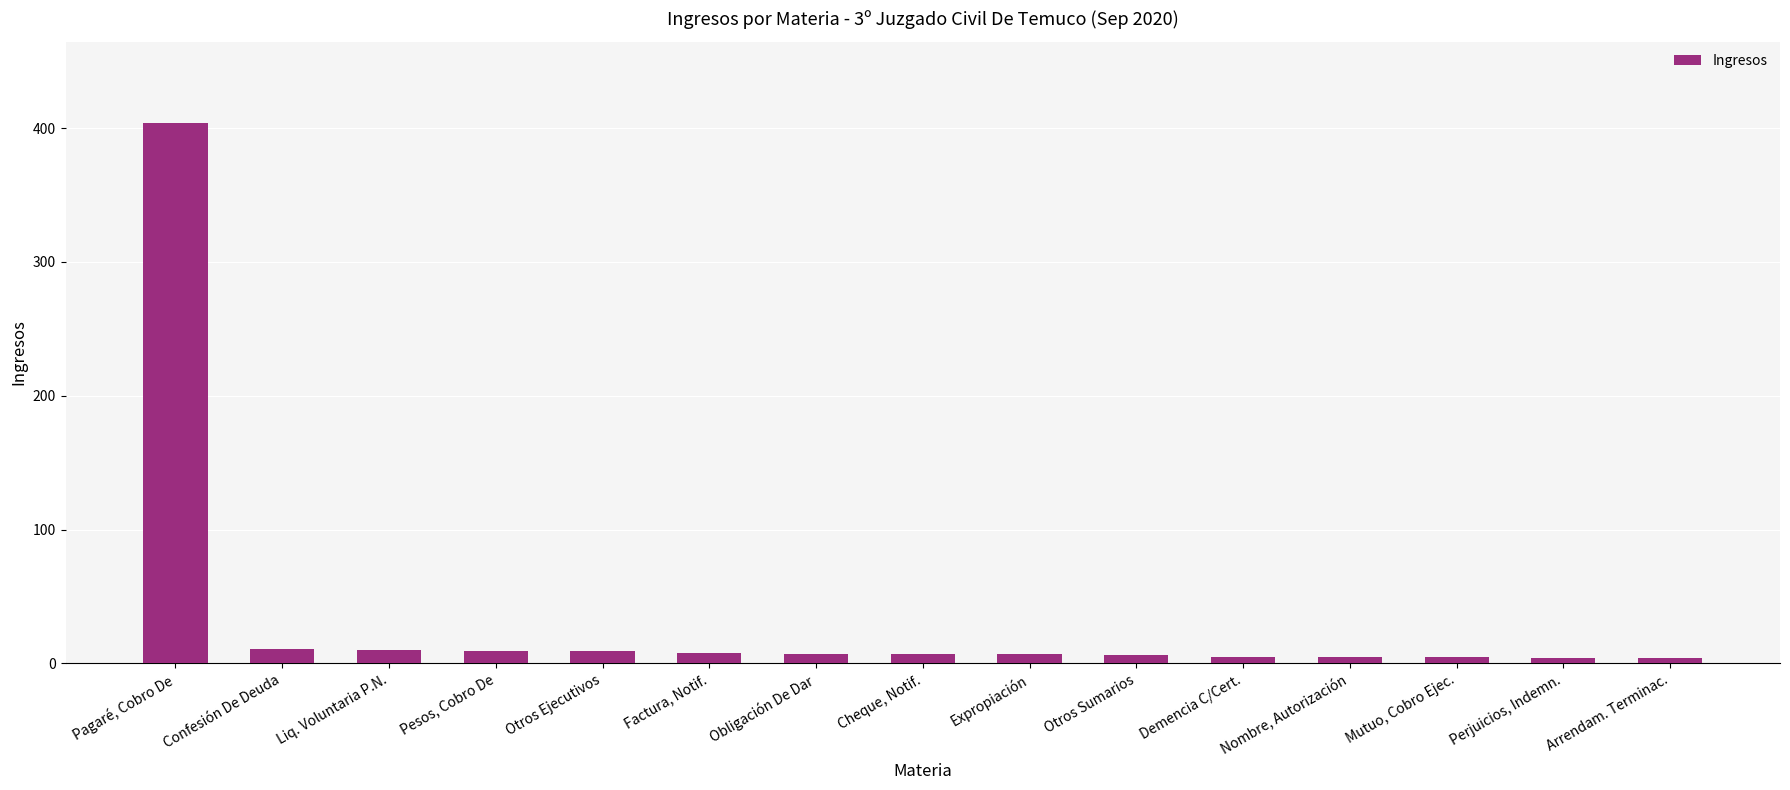

What is the ratio of the value at Pagaré, Cobro De to the value at Confesión De Deuda?

36.7